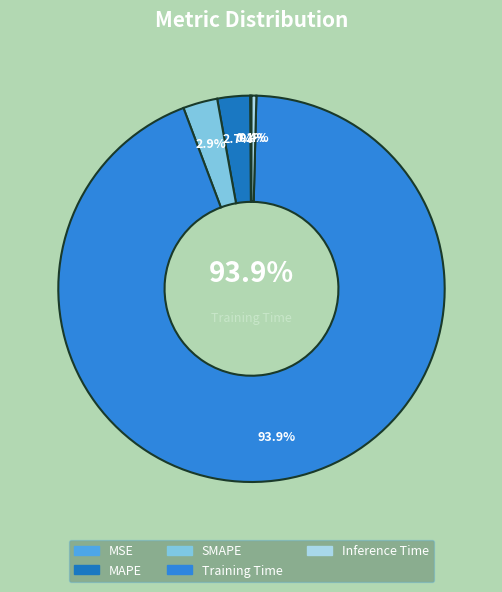

How much of the chart is everything except SMAPE?

97.1%